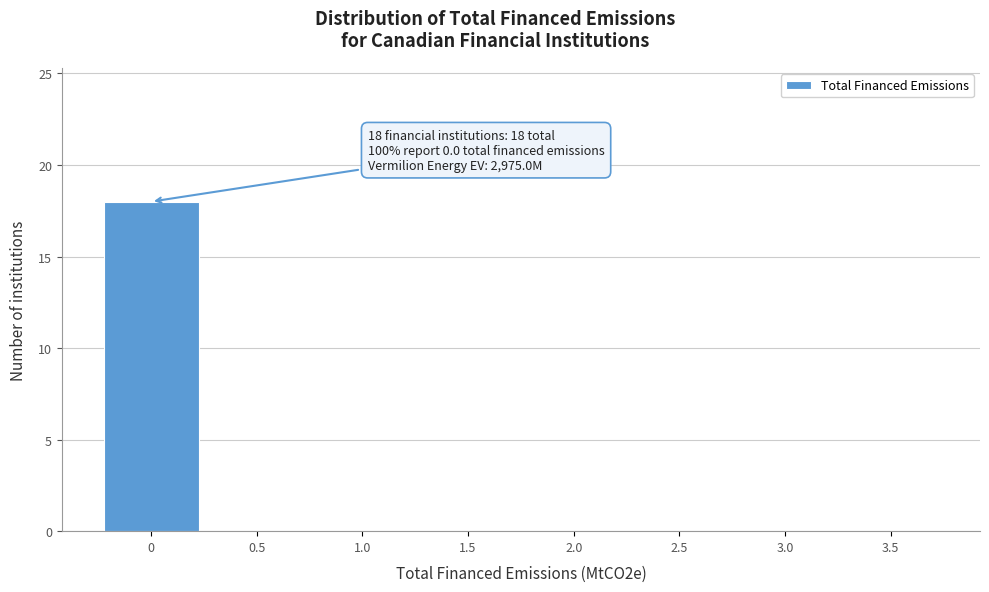

Reading left to right, list all the values displayed in this chart.

0=18	0.5=0	1.0=0	1.5=0	2.0=0	2.5=0	3.0=0	3.5=0